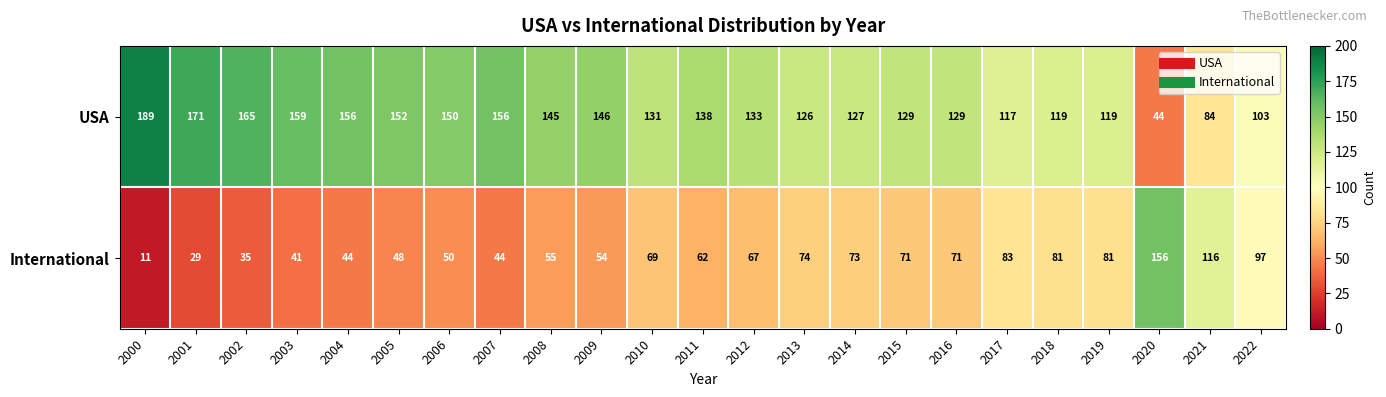

What is the sum of all International values?

1512